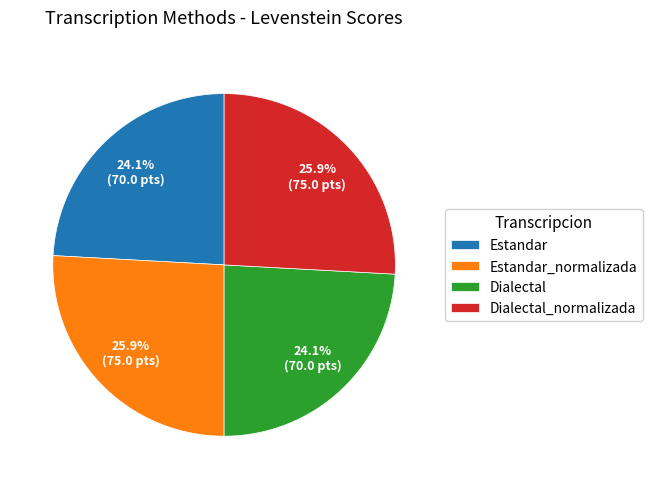

Count the number of slices in the pie.

4